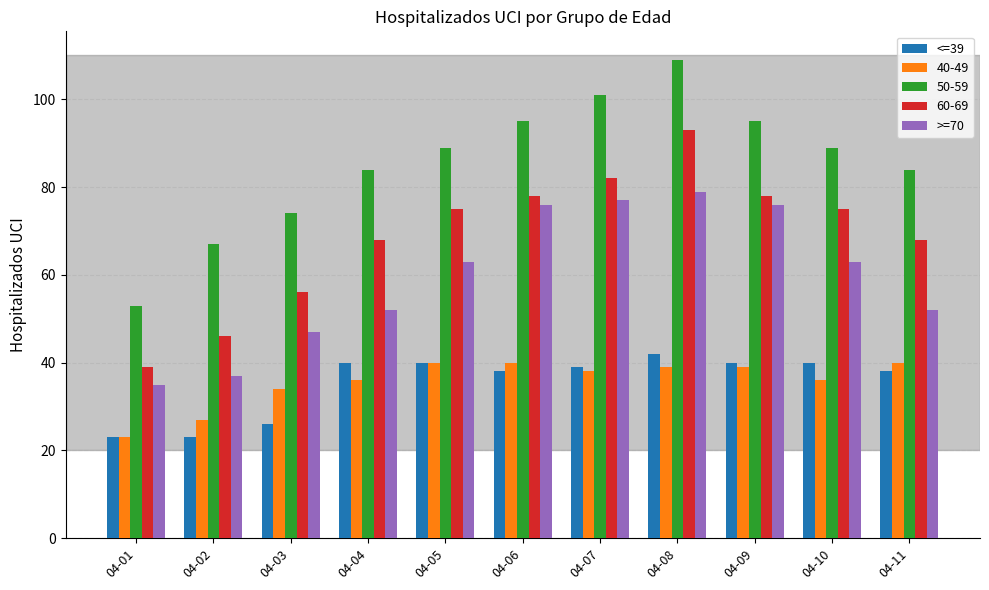

What is the approximate value of <=39 at 04-11, to the nearest 5?

40